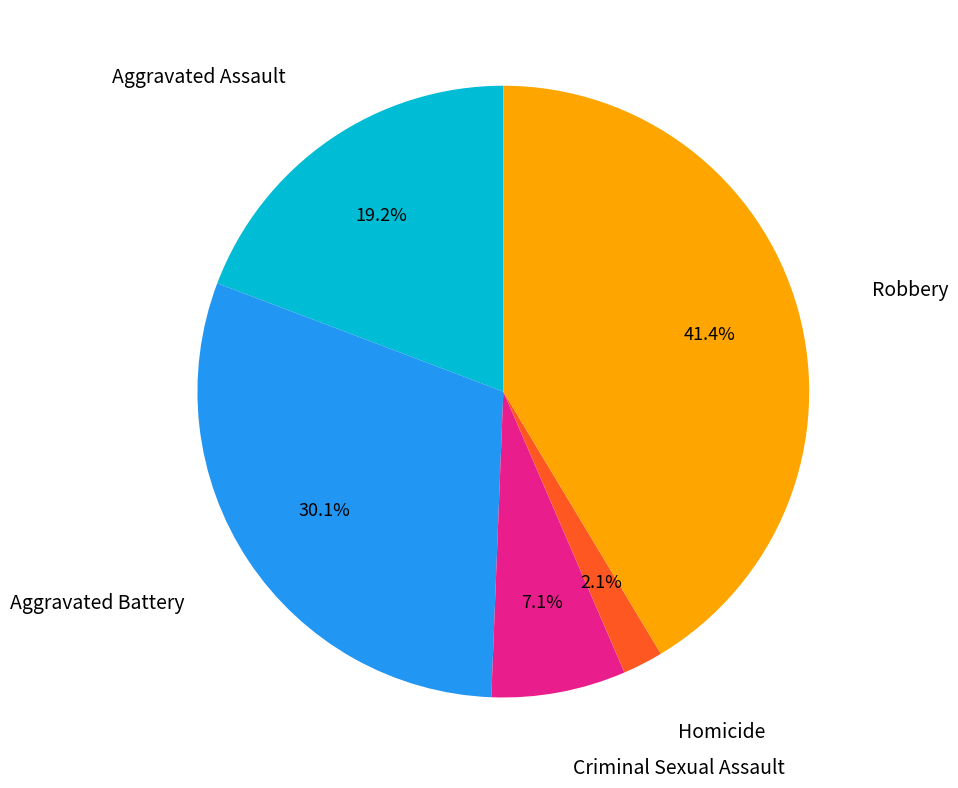

Is there any slice that represents more than half of the pie?

No